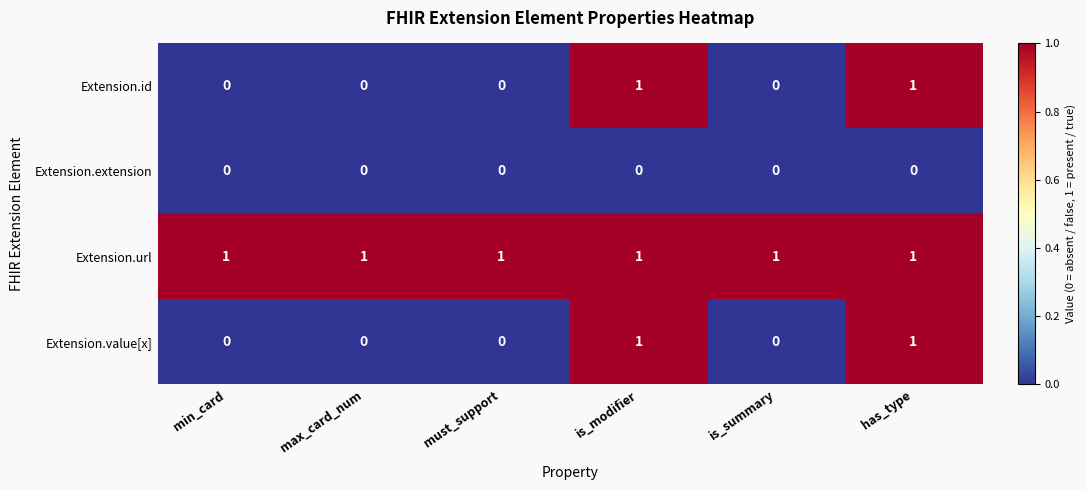

Is it true that Extension.value[x] equals 0 at max_card_num?

True